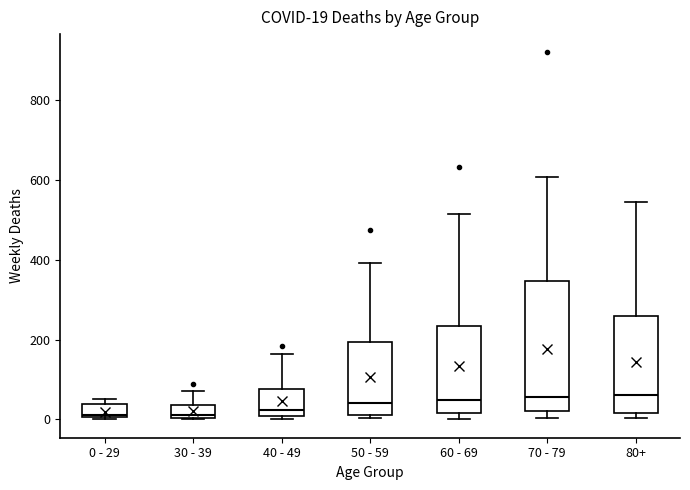

Comparing the boxes themselves (not the whiskers), which one is the tallest?

70 - 79